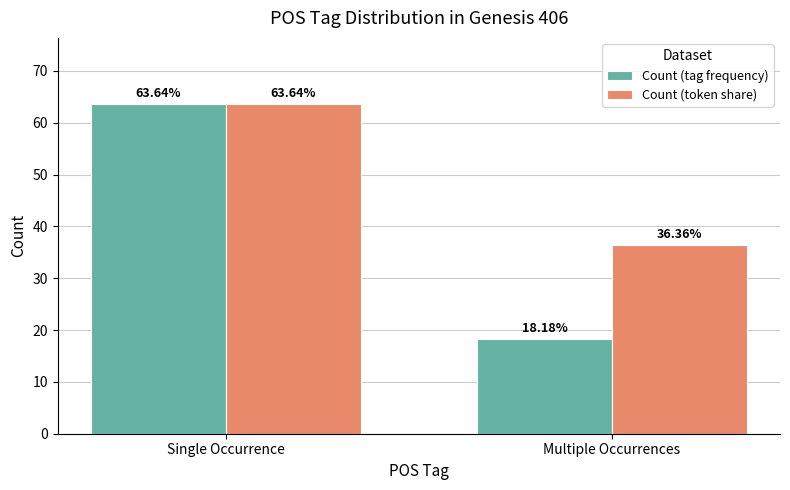

Reading left to right, extract all data points from this chart.

Count (tag frequency): Single Occurrence=63.6	Multiple Occurrences=18.2
Count (token share): Single Occurrence=63.6	Multiple Occurrences=36.4